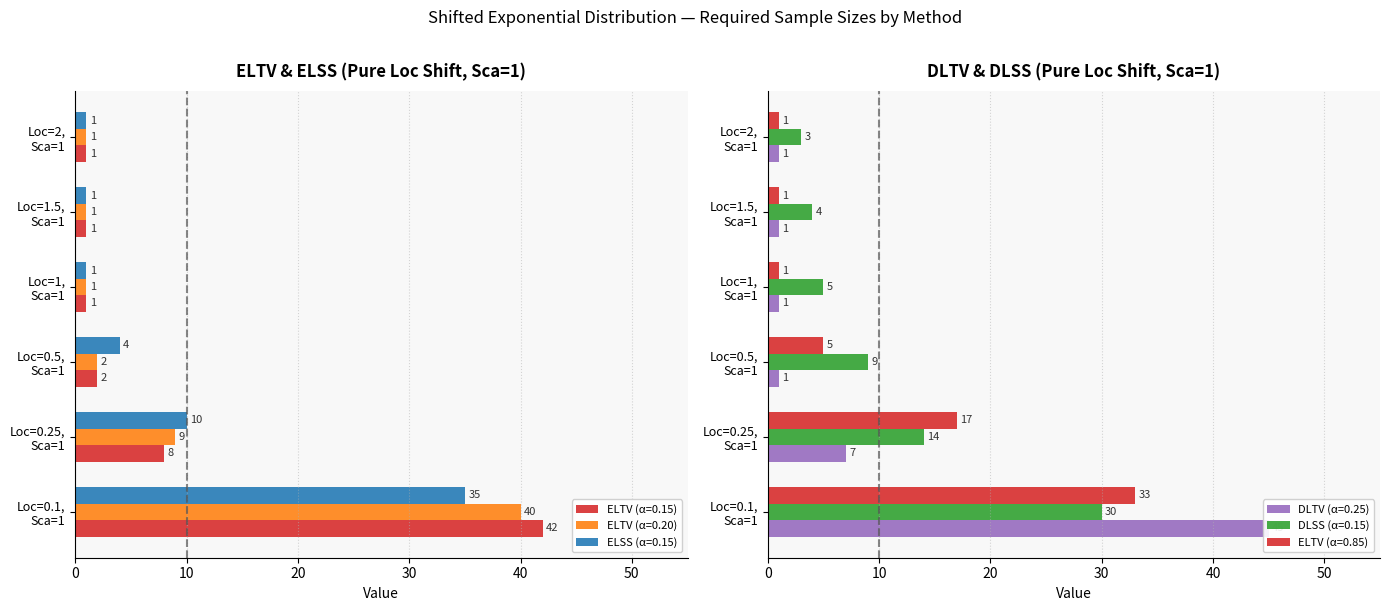

What is the maximum value for ELSS (α=0.15)?

35